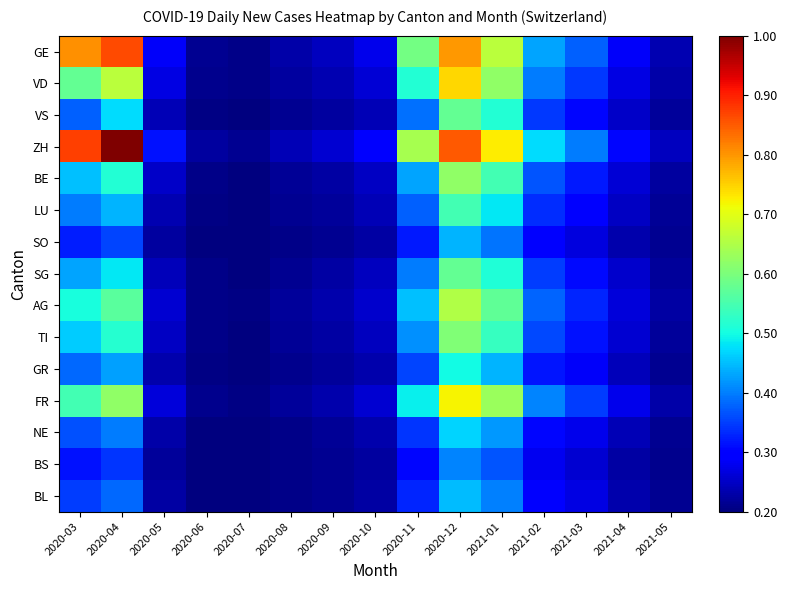

Reading right to left, what are all the values shown in this chart?

GE: 2021-05=0.0	2021-04=0.1	2021-03=0.2	2021-02=0.3	2021-01=0.6	2020-12=0.7	2020-11=0.5	2020-10=0.1	2020-09=0.1	2020-08=0.0	2020-07=0.0	2020-06=0.0	2020-05=0.1	2020-04=0.8	2020-03=0.8
VD: 2021-05=0.0	2021-04=0.1	2021-03=0.2	2021-02=0.2	2021-01=0.5	2020-12=0.7	2020-11=0.4	2020-10=0.1	2020-09=0.0	2020-08=0.0	2020-07=0.0	2020-06=0.0	2020-05=0.1	2020-04=0.6	2020-03=0.5
VS: 2021-05=0.0	2021-04=0.1	2021-03=0.1	2021-02=0.2	2021-01=0.4	2020-12=0.5	2020-11=0.2	2020-10=0.1	2020-09=0.0	2020-08=0.0	2020-07=0.0	2020-06=0.0	2020-05=0.1	2020-04=0.3	2020-03=0.2
ZH: 2021-05=0.1	2021-04=0.1	2021-03=0.2	2021-02=0.3	2021-01=0.7	2020-12=0.8	2020-11=0.6	2020-10=0.1	2020-09=0.1	2020-08=0.1	2020-07=0.0	2020-06=0.0	2020-05=0.1	2020-04=1.0	2020-03=0.8
BE: 2021-05=0.0	2021-04=0.1	2021-03=0.2	2021-02=0.2	2021-01=0.4	2020-12=0.5	2020-11=0.3	2020-10=0.1	2020-09=0.0	2020-08=0.0	2020-07=0.0	2020-06=0.0	2020-05=0.1	2020-04=0.4	2020-03=0.3
LU: 2021-05=0.0	2021-04=0.1	2021-03=0.1	2021-02=0.2	2021-01=0.4	2020-12=0.4	2020-11=0.2	2020-10=0.0	2020-09=0.0	2020-08=0.0	2020-07=0.0	2020-06=0.0	2020-05=0.0	2020-04=0.3	2020-03=0.2
SO: 2021-05=0.0	2021-04=0.0	2021-03=0.1	2021-02=0.1	2021-01=0.2	2020-12=0.3	2020-11=0.2	2020-10=0.0	2020-09=0.0	2020-08=0.0	2020-07=0.0	2020-06=0.0	2020-05=0.0	2020-04=0.2	2020-03=0.2
SG: 2021-05=0.0	2021-04=0.1	2021-03=0.1	2021-02=0.2	2021-01=0.4	2020-12=0.5	2020-11=0.2	2020-10=0.1	2020-09=0.0	2020-08=0.0	2020-07=0.0	2020-06=0.0	2020-05=0.1	2020-04=0.4	2020-03=0.3
AG: 2021-05=0.0	2021-04=0.1	2021-03=0.2	2021-02=0.2	2021-01=0.5	2020-12=0.6	2020-11=0.3	2020-10=0.1	2020-09=0.0	2020-08=0.0	2020-07=0.0	2020-06=0.0	2020-05=0.1	2020-04=0.5	2020-03=0.4
TI: 2021-05=0.0	2021-04=0.1	2021-03=0.1	2021-02=0.2	2021-01=0.4	2020-12=0.5	2020-11=0.3	2020-10=0.1	2020-09=0.0	2020-08=0.0	2020-07=0.0	2020-06=0.0	2020-05=0.1	2020-04=0.4	2020-03=0.3
GR: 2021-05=0.0	2021-04=0.1	2021-03=0.1	2021-02=0.1	2021-01=0.3	2020-12=0.4	2020-11=0.2	2020-10=0.0	2020-09=0.0	2020-08=0.0	2020-07=0.0	2020-06=0.0	2020-05=0.0	2020-04=0.3	2020-03=0.2
FR: 2021-05=0.0	2021-04=0.1	2021-03=0.2	2021-02=0.3	2021-01=0.5	2020-12=0.7	2020-11=0.4	2020-10=0.1	2020-09=0.0	2020-08=0.0	2020-07=0.0	2020-06=0.0	2020-05=0.1	2020-04=0.5	2020-03=0.4
NE: 2021-05=0.0	2021-04=0.0	2021-03=0.1	2021-02=0.1	2021-01=0.3	2020-12=0.3	2020-11=0.2	2020-10=0.0	2020-09=0.0	2020-08=0.0	2020-07=0.0	2020-06=0.0	2020-05=0.0	2020-04=0.2	2020-03=0.2
BS: 2021-05=0.0	2021-04=0.0	2021-03=0.1	2021-02=0.1	2021-01=0.2	2020-12=0.3	2020-11=0.1	2020-10=0.0	2020-09=0.0	2020-08=0.0	2020-07=0.0	2020-06=0.0	2020-05=0.0	2020-04=0.2	2020-03=0.1
BL: 2021-05=0.0	2021-04=0.0	2021-03=0.1	2021-02=0.1	2021-01=0.3	2020-12=0.3	2020-11=0.2	2020-10=0.0	2020-09=0.0	2020-08=0.0	2020-07=0.0	2020-06=0.0	2020-05=0.0	2020-04=0.2	2020-03=0.2